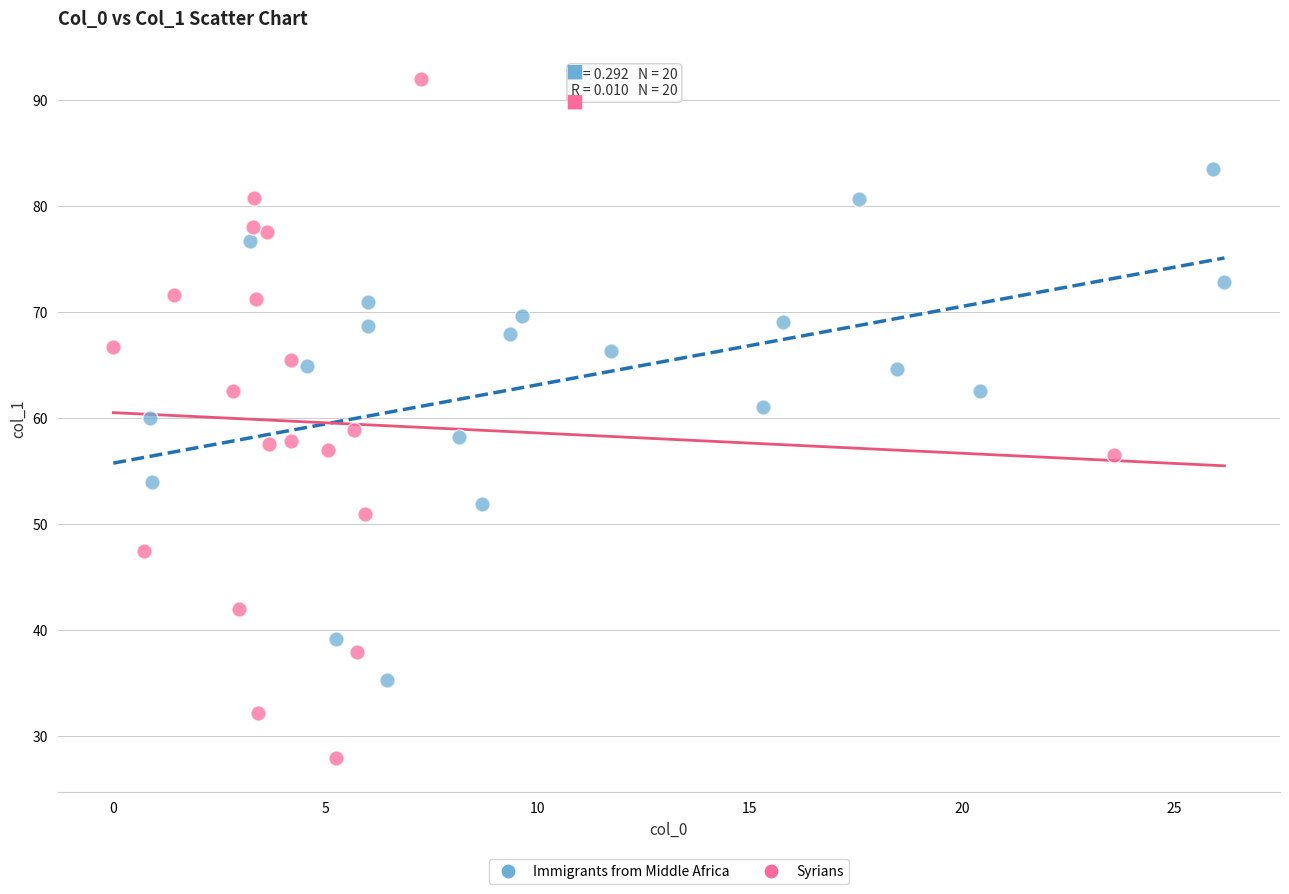

Which series has the widest spread of Y values?

Syrians